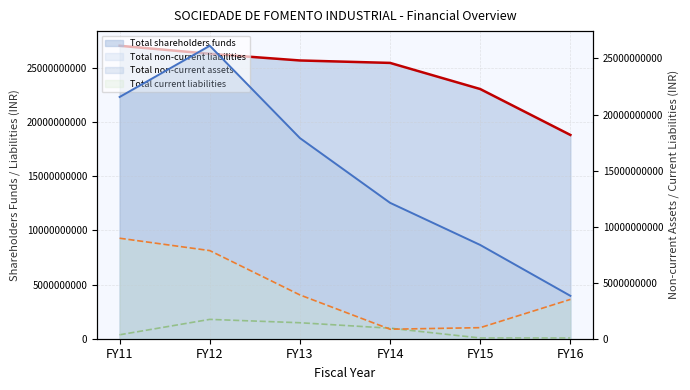

Between FY16 and FY15, which is larger?

FY15